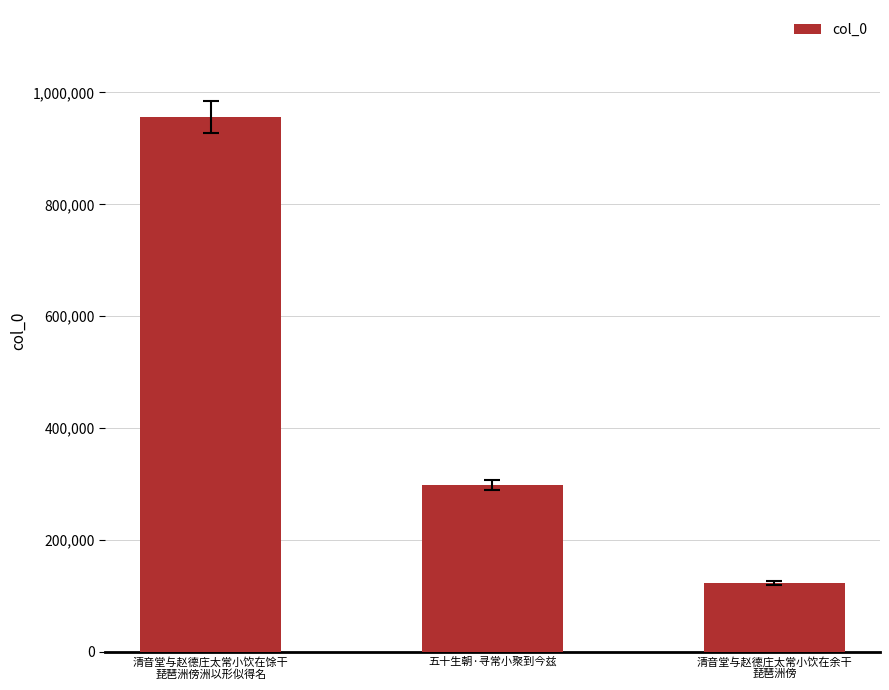

What is the difference between the maximum and minimum values?

832528